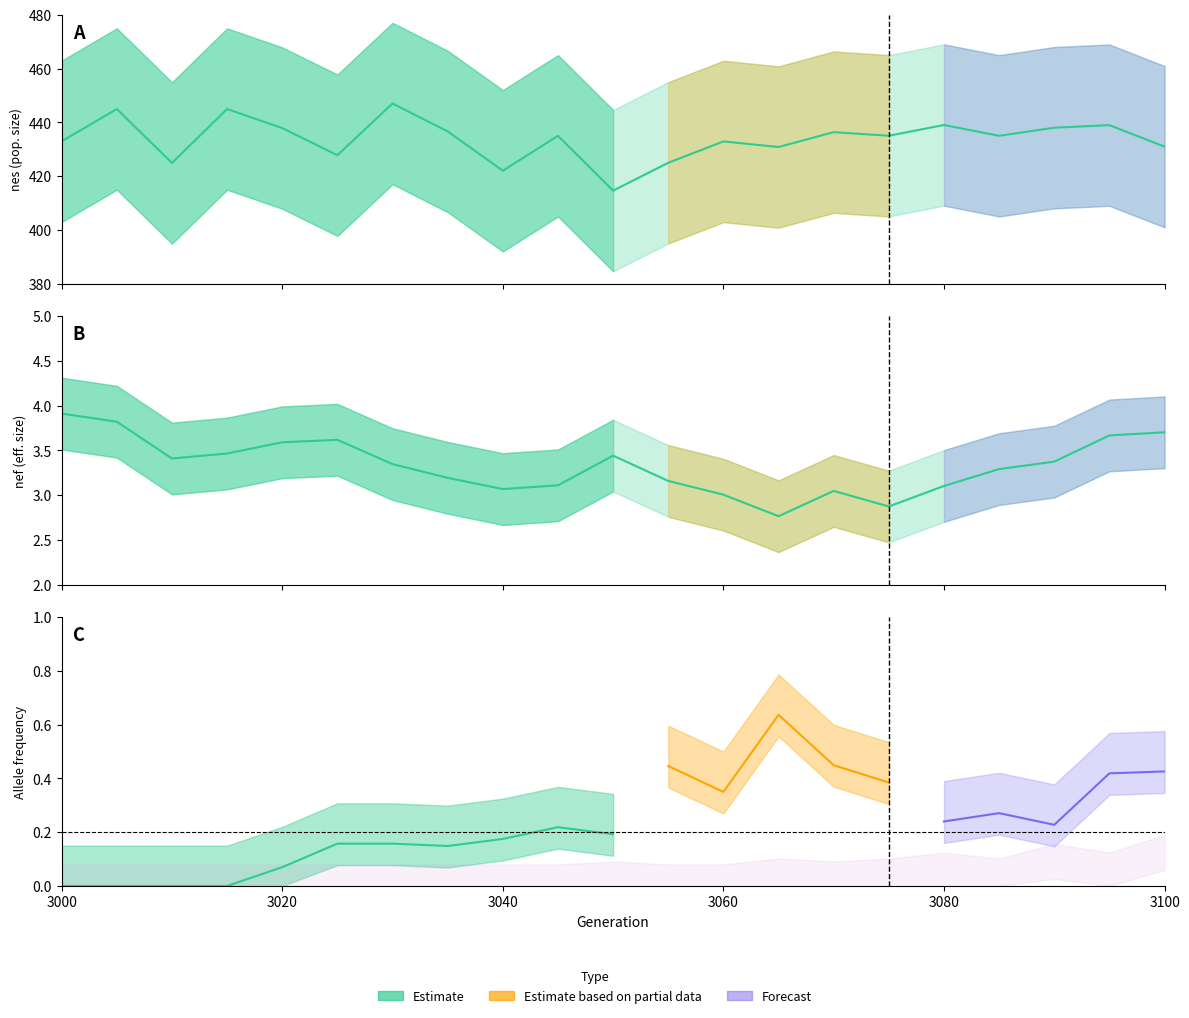

Which series has the largest total across all categories?

nes